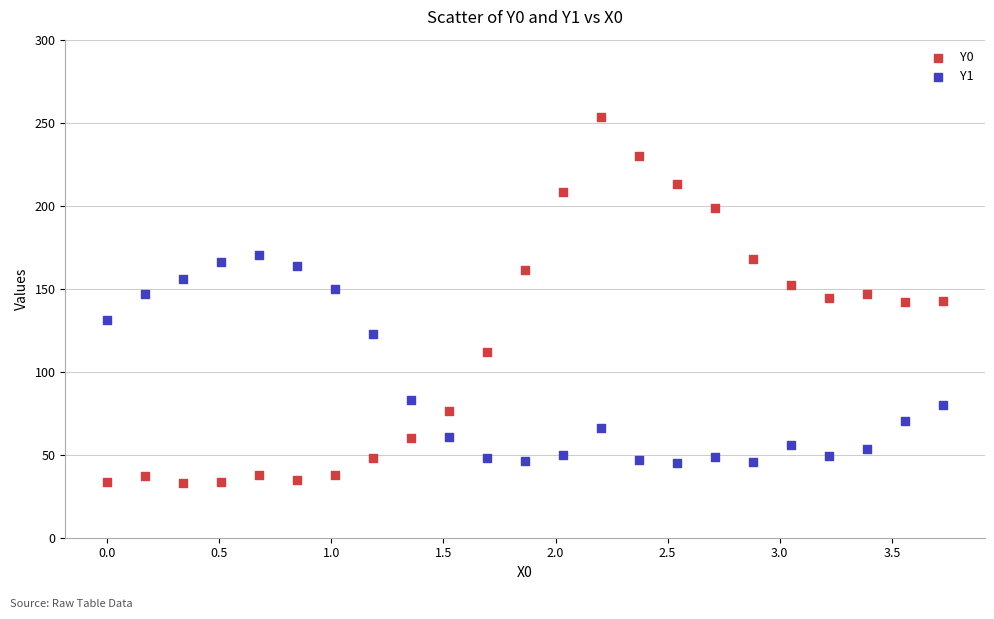

Across all data points, what is the range of Y values (max minus min)?

220.4